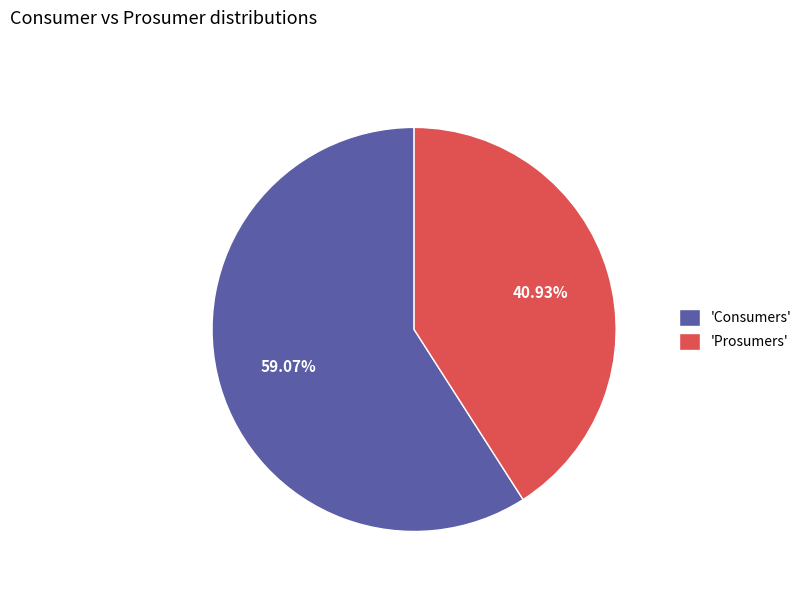

To the nearest percent, what is the average slice percentage?

50%